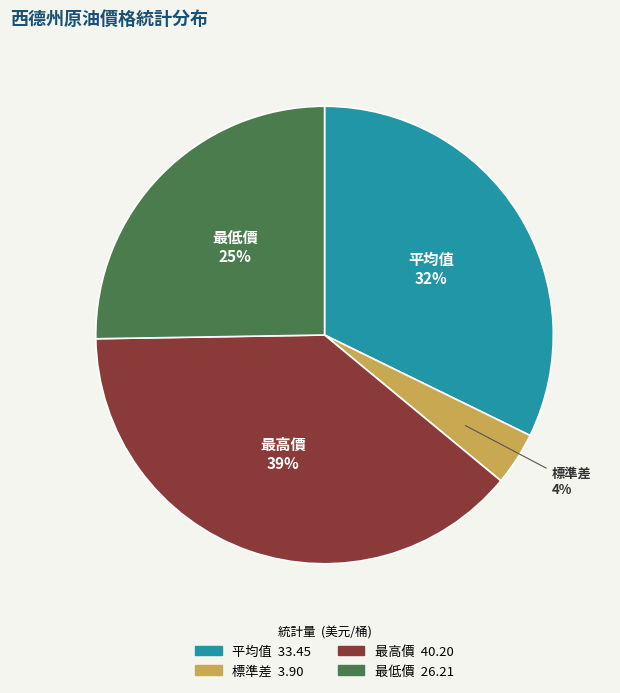

Combined, do 最高價 and 平均值 account for over 50%?

Yes